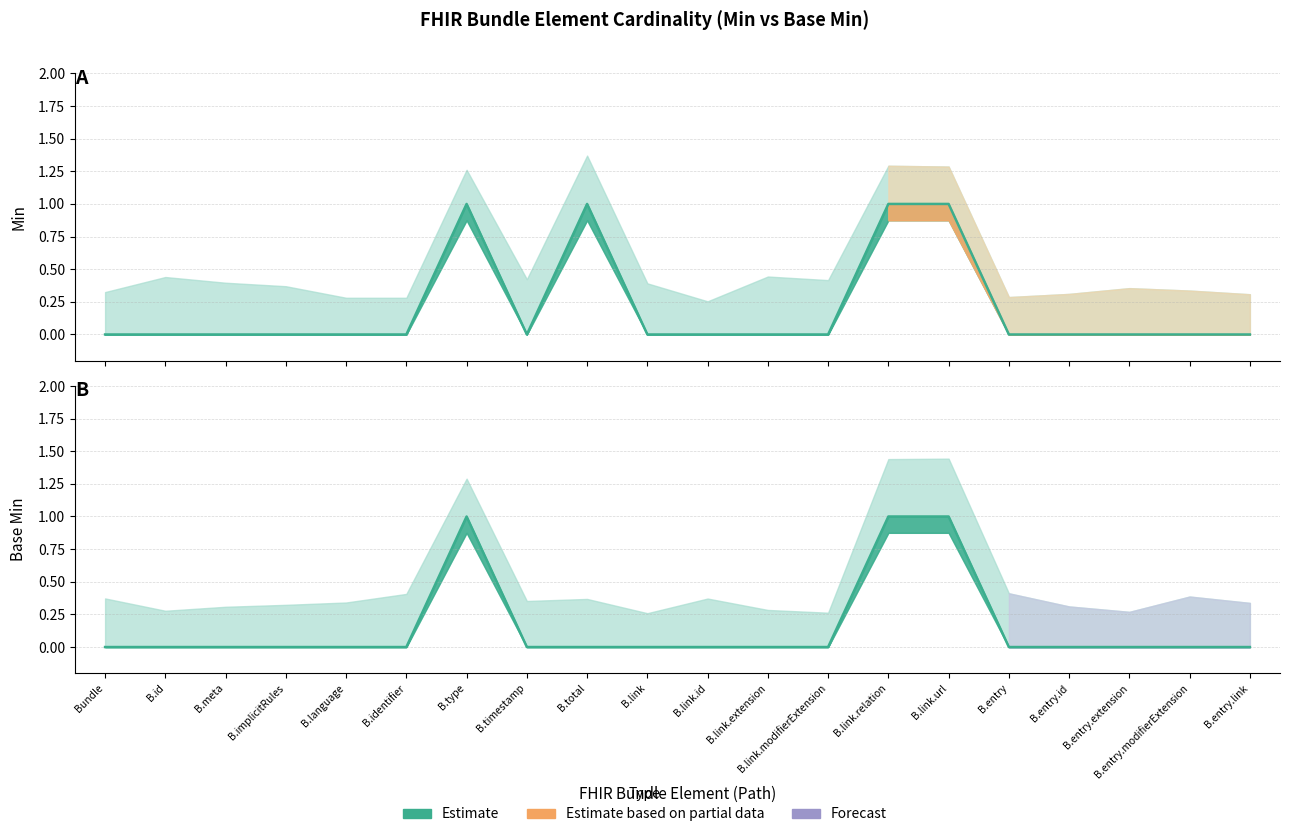

What position from the right is B.link.url?

6